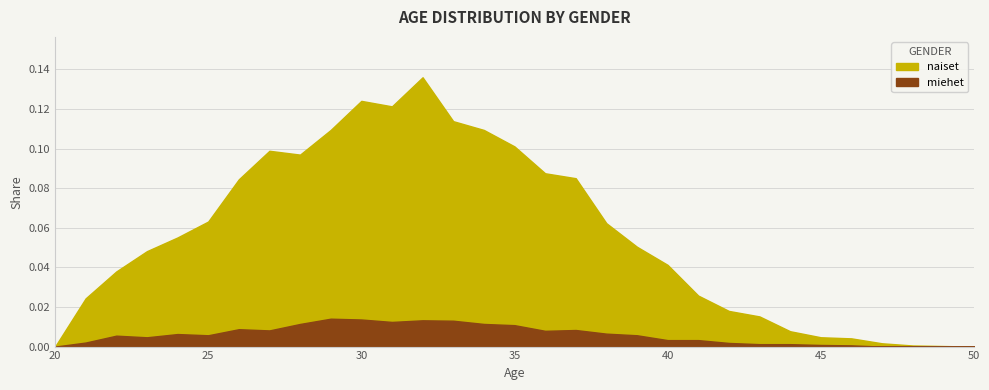

List the series in order of their peak value, lowest first.

miehet, naiset